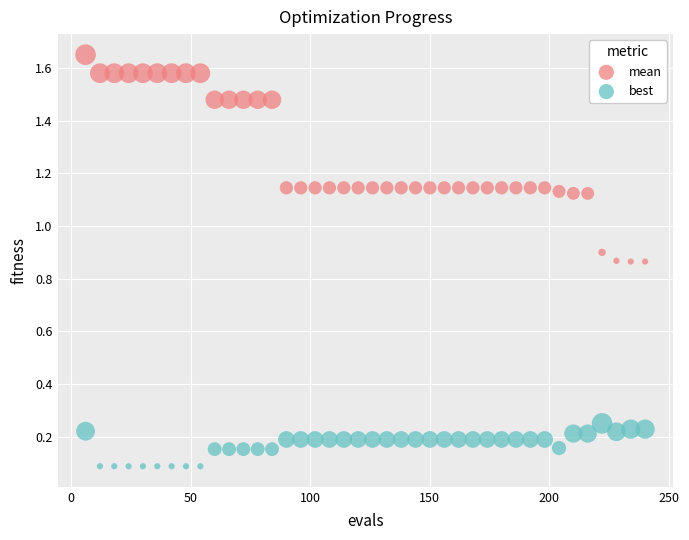

Which series has the widest spread of Y values?

mean